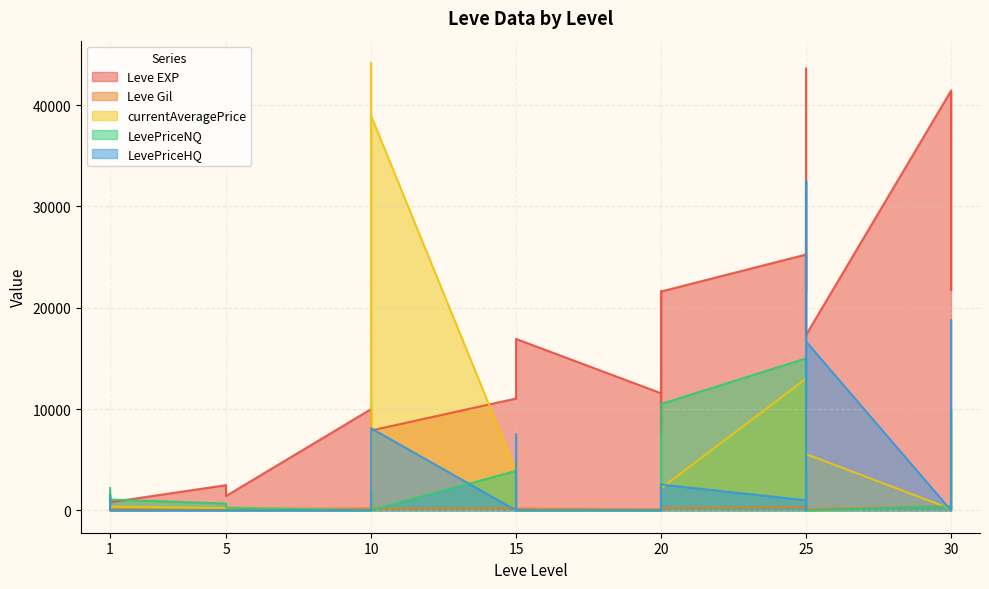

At which category is the sum across all series the highest?

25